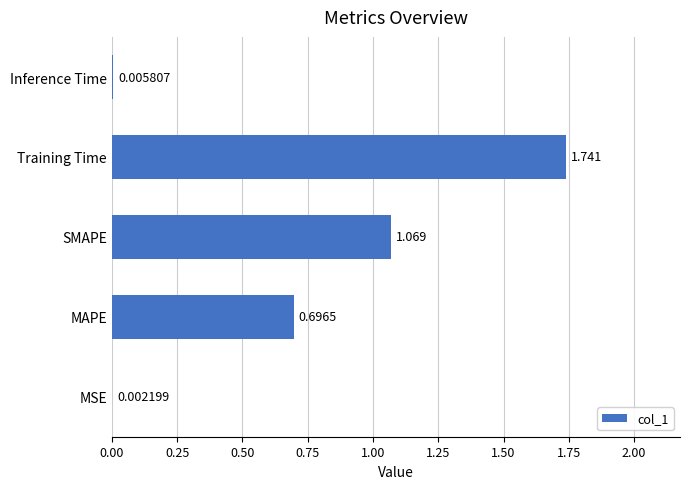

Which has a higher value, MAPE or SMAPE?

SMAPE